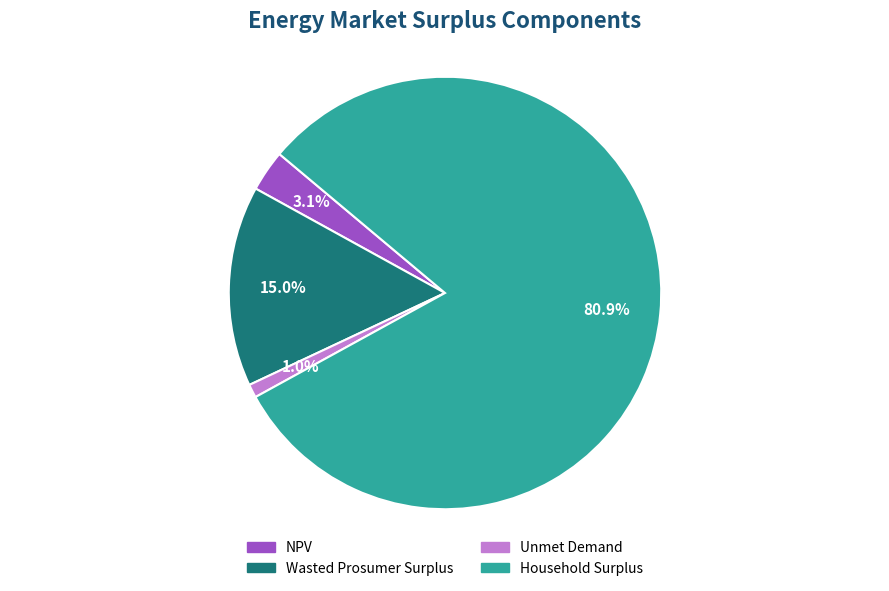

To the nearest percent, what is the combined percentage of Unmet Demand and Household Surplus?

82%